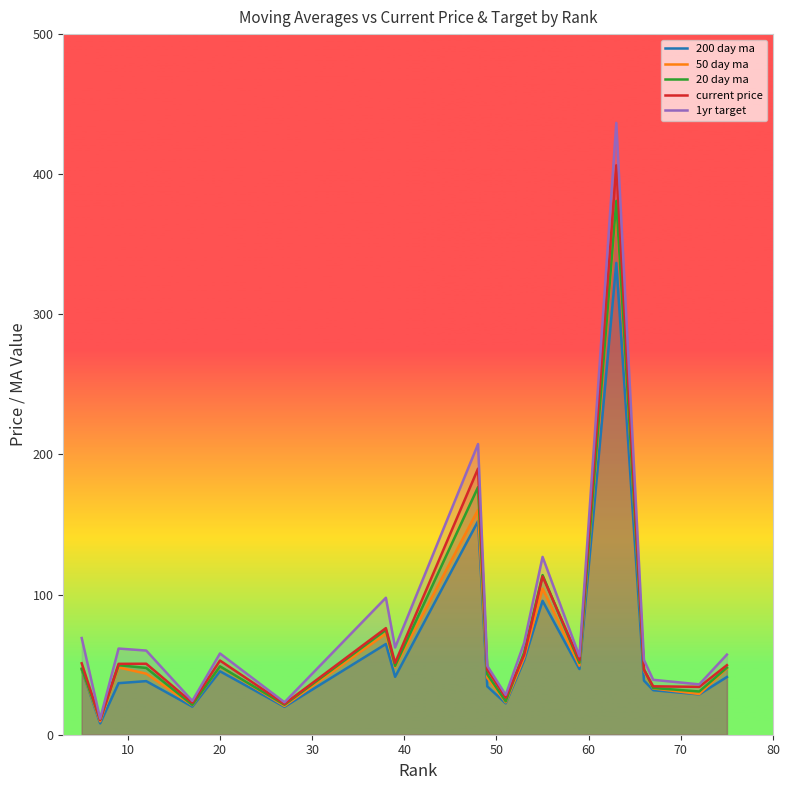

What is the maximum value shown in the chart?

436.6